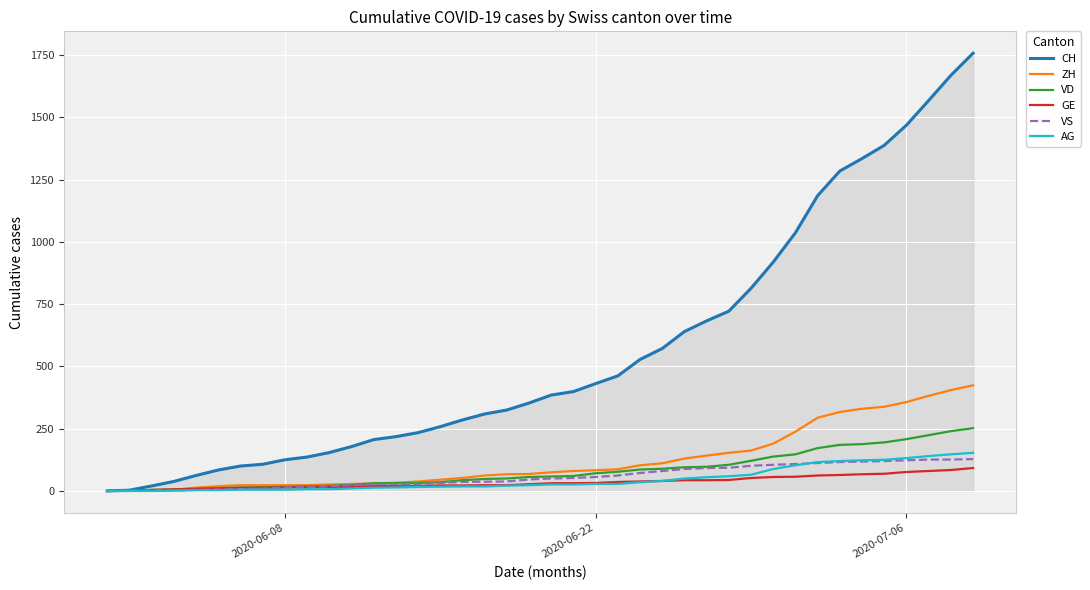

What are all the series names shown in the legend?

CH, ZH, VD, GE, VS, AG